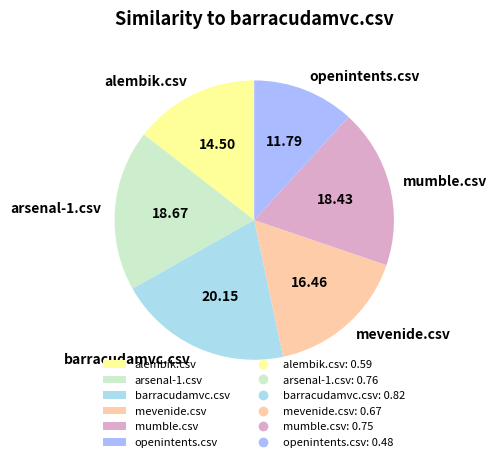

Is it true that arsenal-1.csv is 19% of the pie?

True